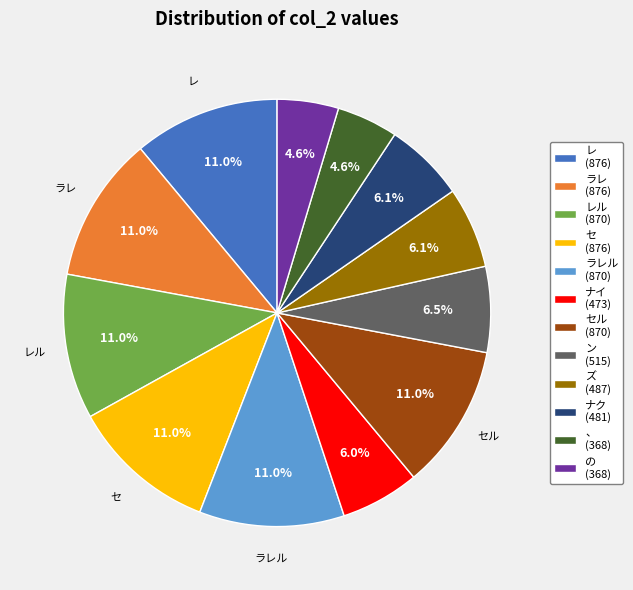

Combined, what portion of the pie is レル (870) and の (368)?

15.6%